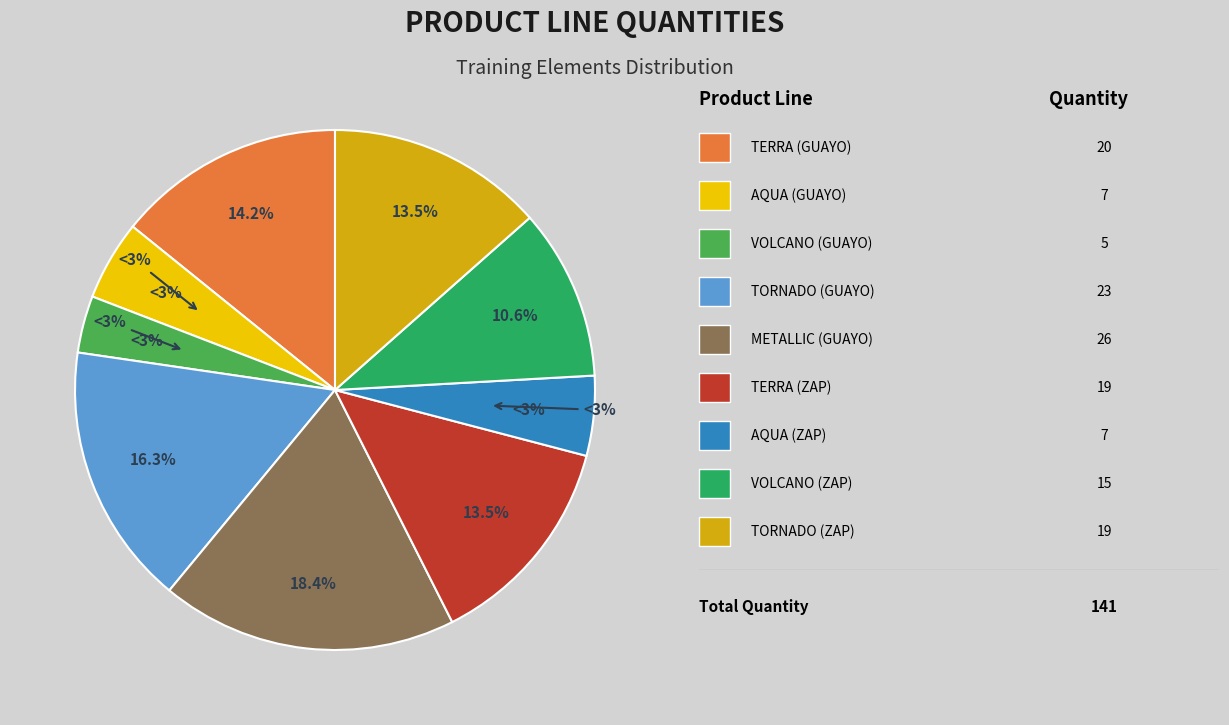

Is GUAYO TRAIN ELEMT TORNADO the majority of the pie?

No